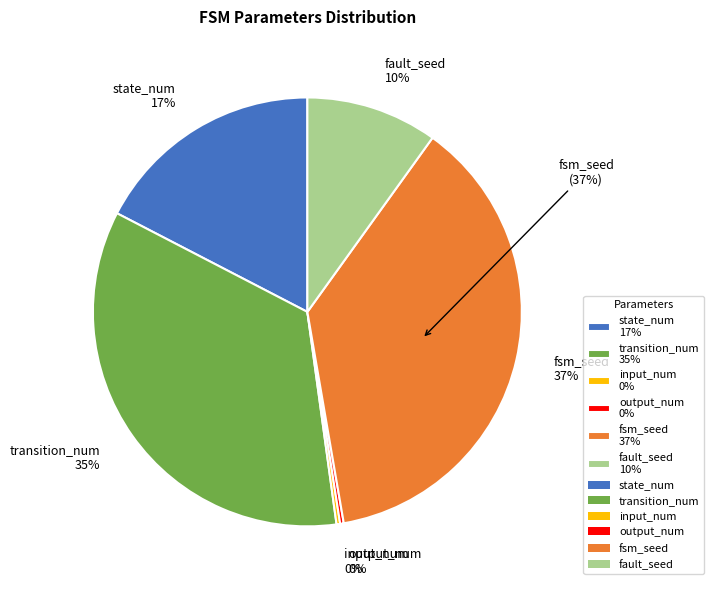

Count the number of slices in the pie.

6